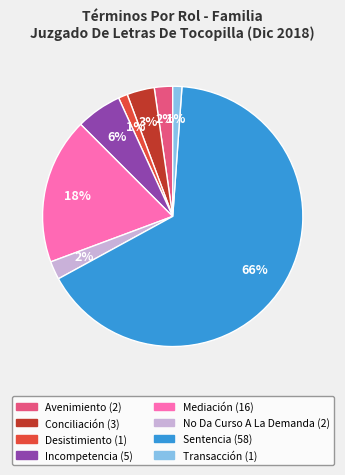

Between Sentencia and Desistimiento, which is larger?

Sentencia